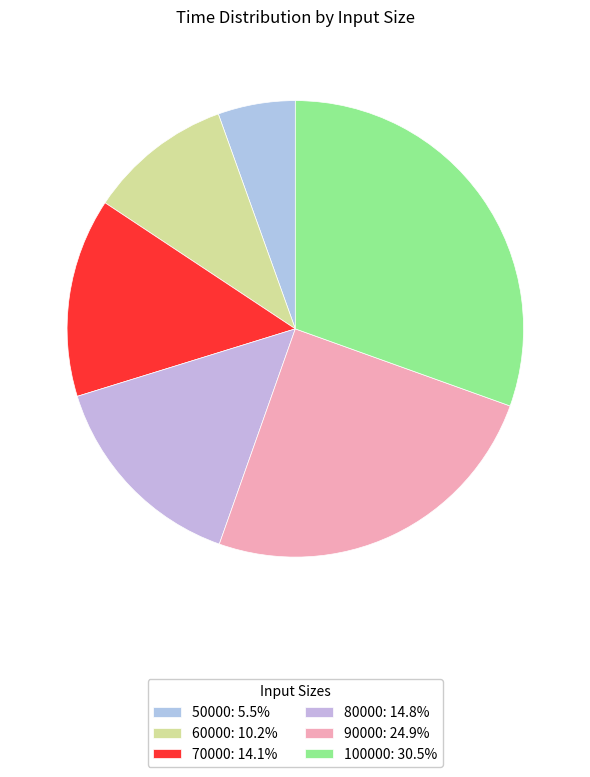

Rank the categories by value from highest to lowest.

100000, 90000, 80000, 70000, 60000, 50000